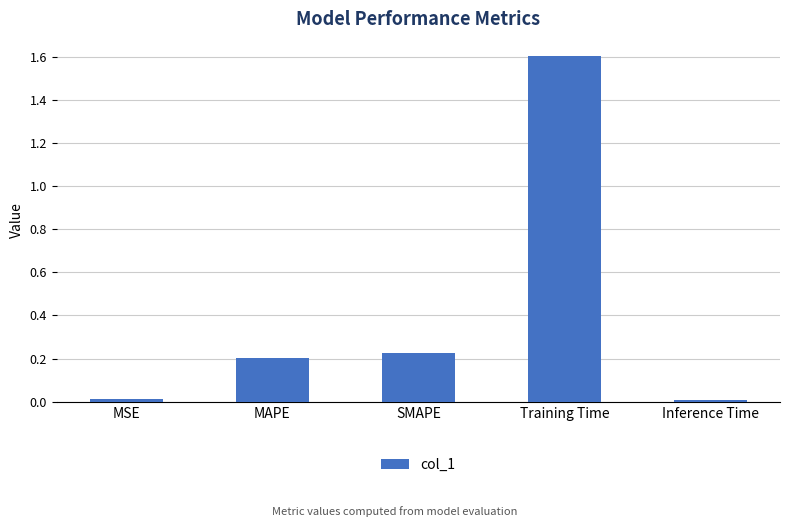

The value at Inference Time is 0.0. True or false?

True